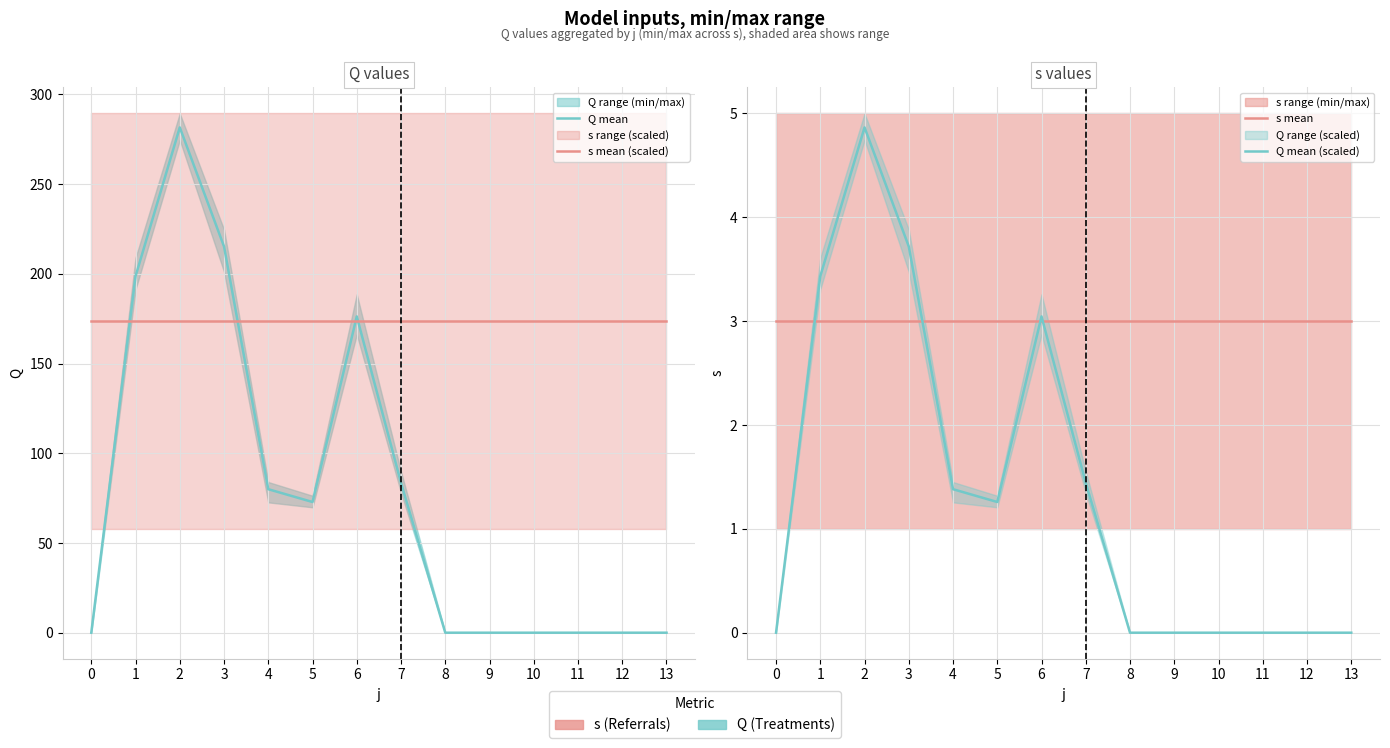

Is the value of s mean at 0 greater than the value of s mean (scaled) at 12?

No